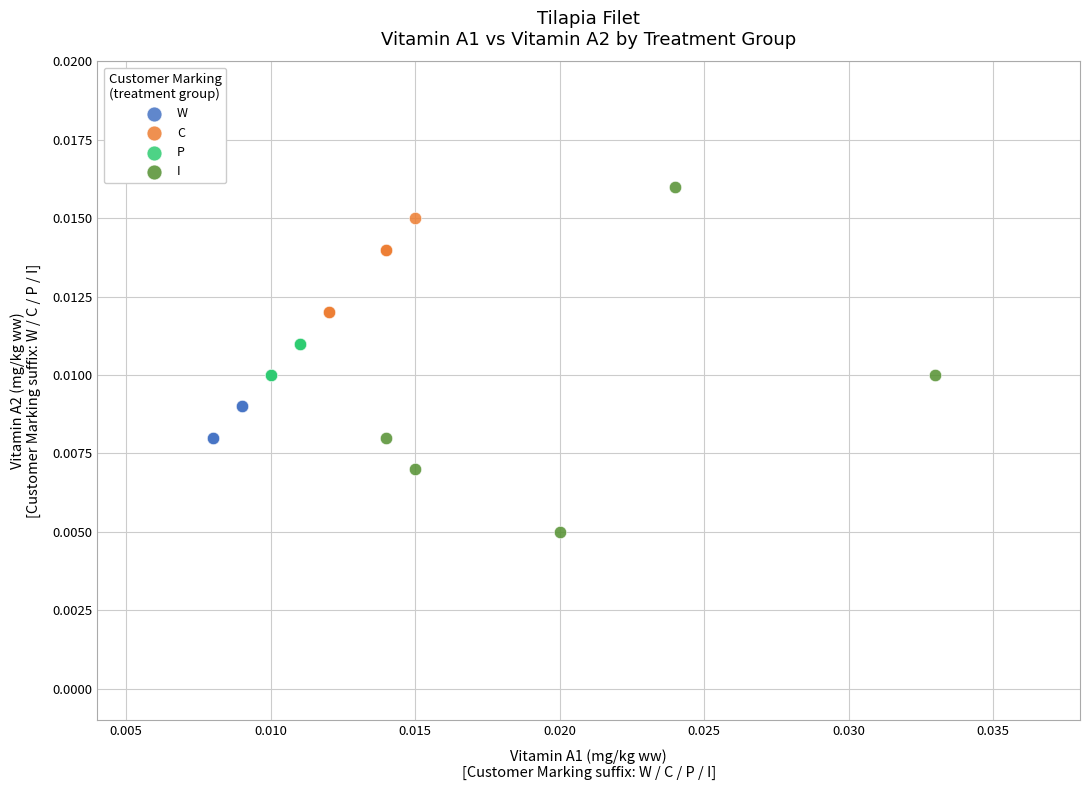

Which series reaches the maximum Y coordinate?

I